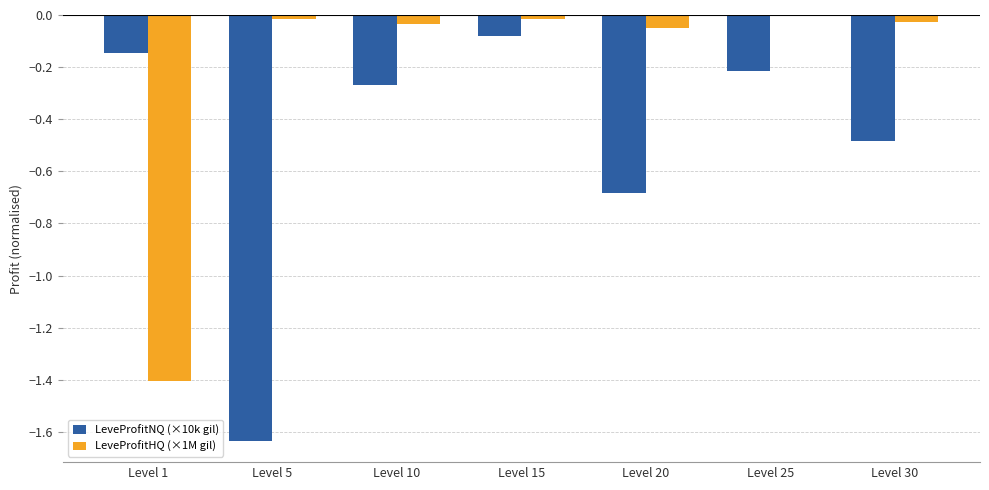

What are all the series names shown in the legend?

LeveProfitNQ (×10k gil), LeveProfitHQ (×1M gil)